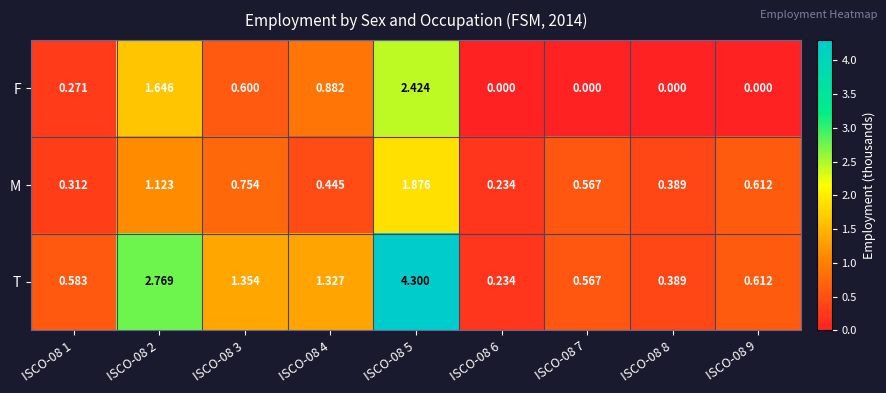

What is the total value across all series at ISCO-08 5?

8.6